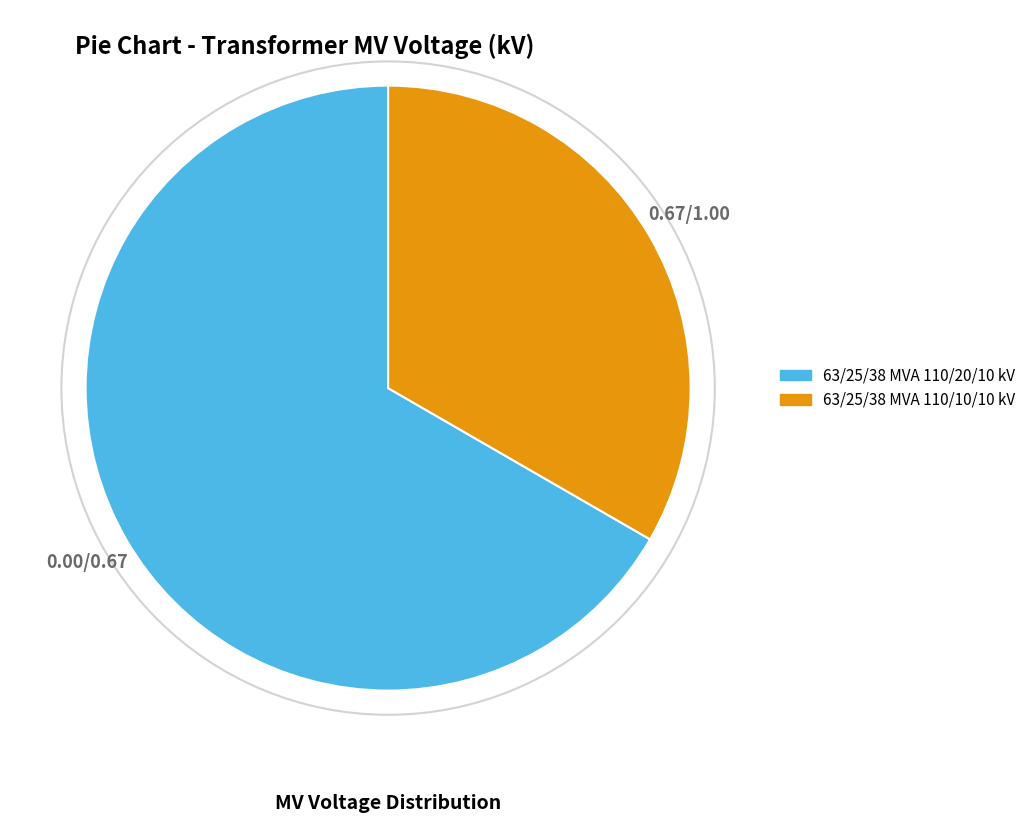

Count the number of slices in the pie.

2